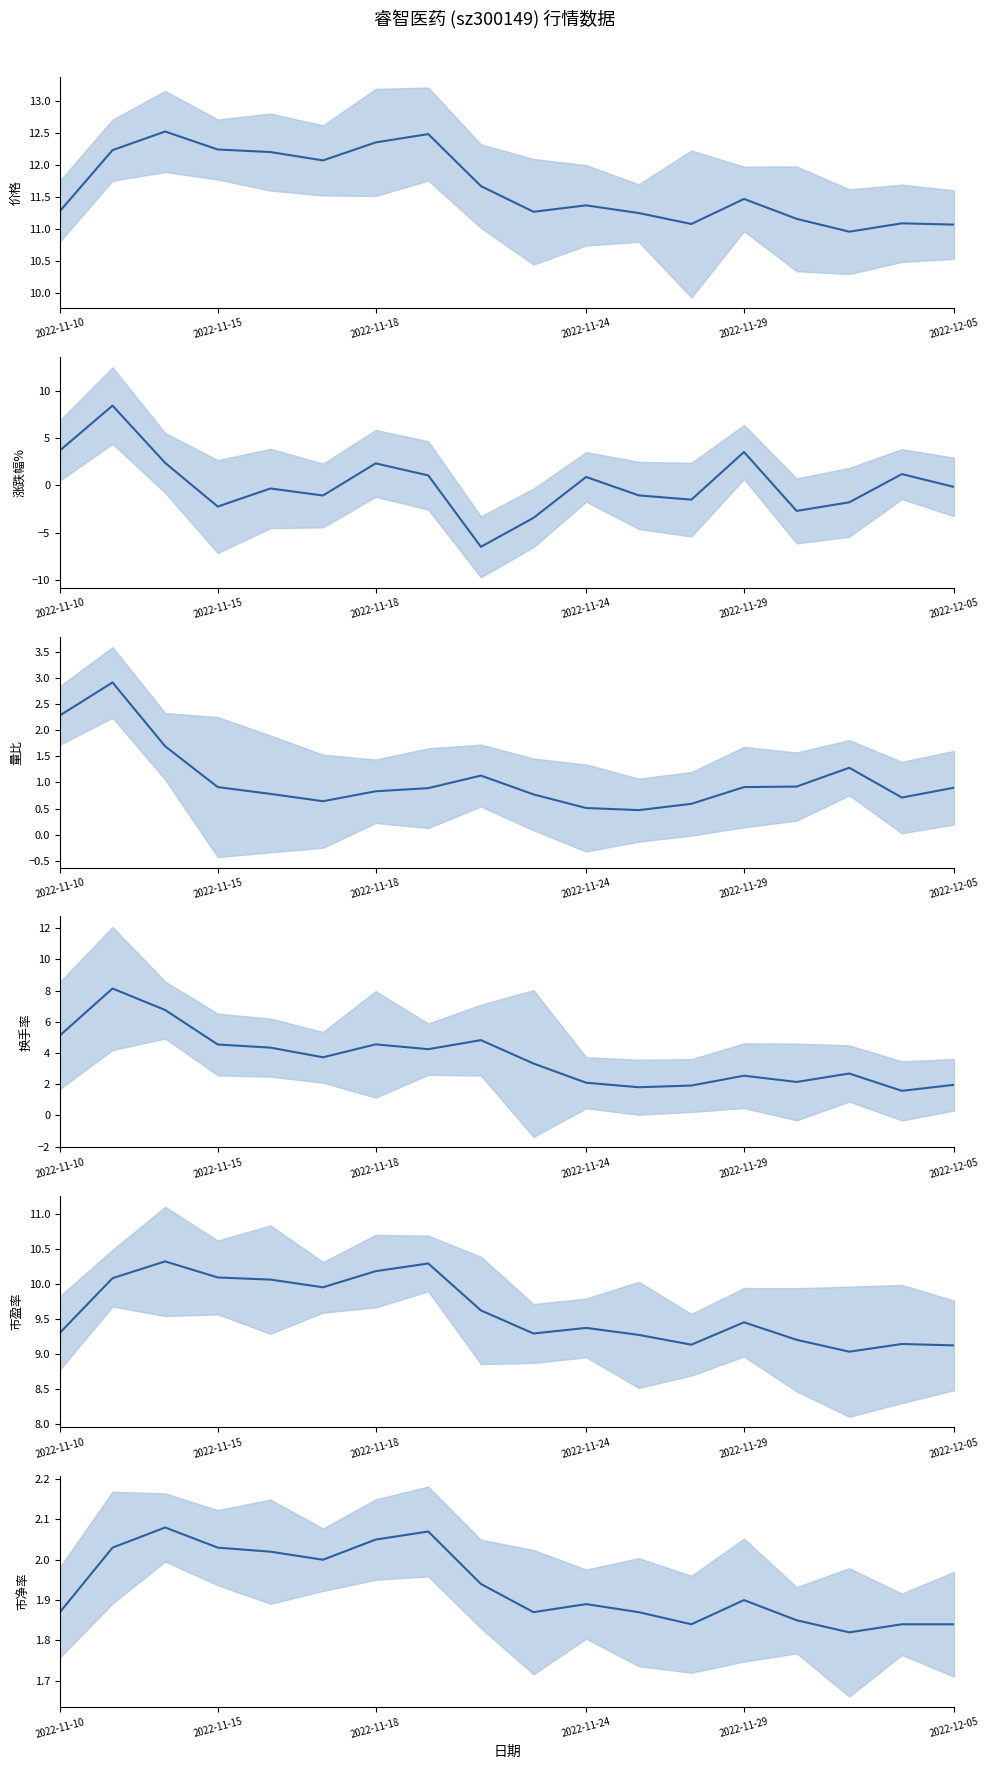

What is the difference between the maximum and minimum values in the 换手率 series?

6.6